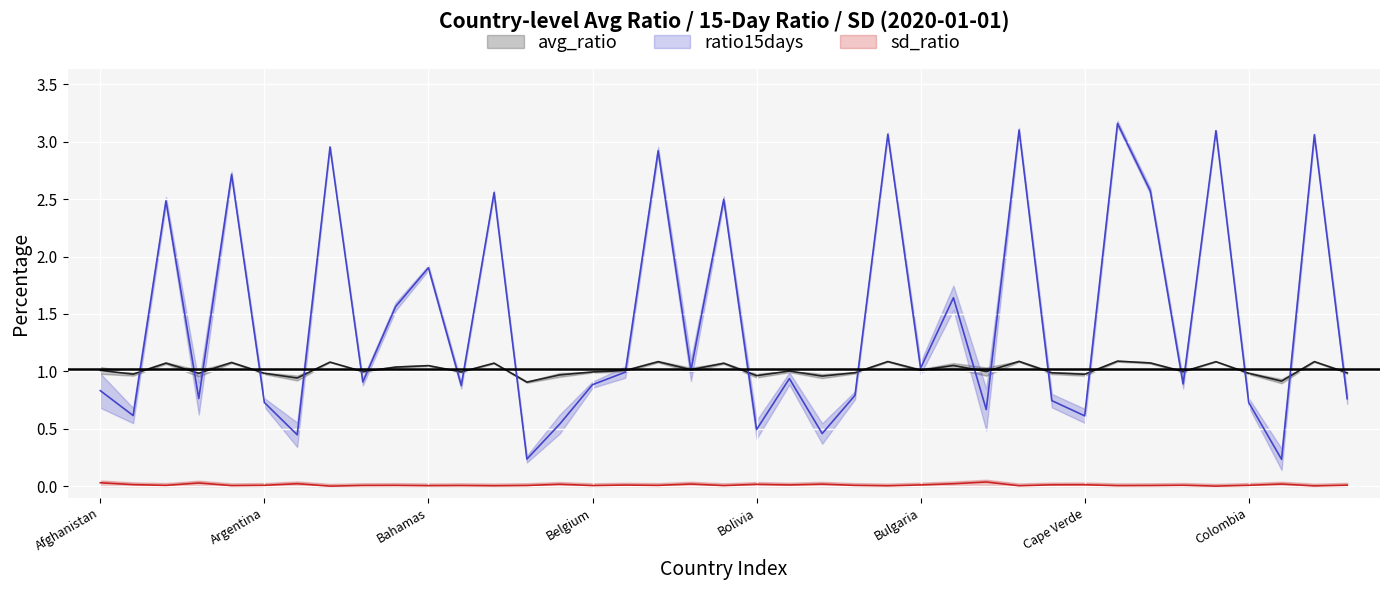

Where is avg_ratio nearest to the value 0?

Barbados